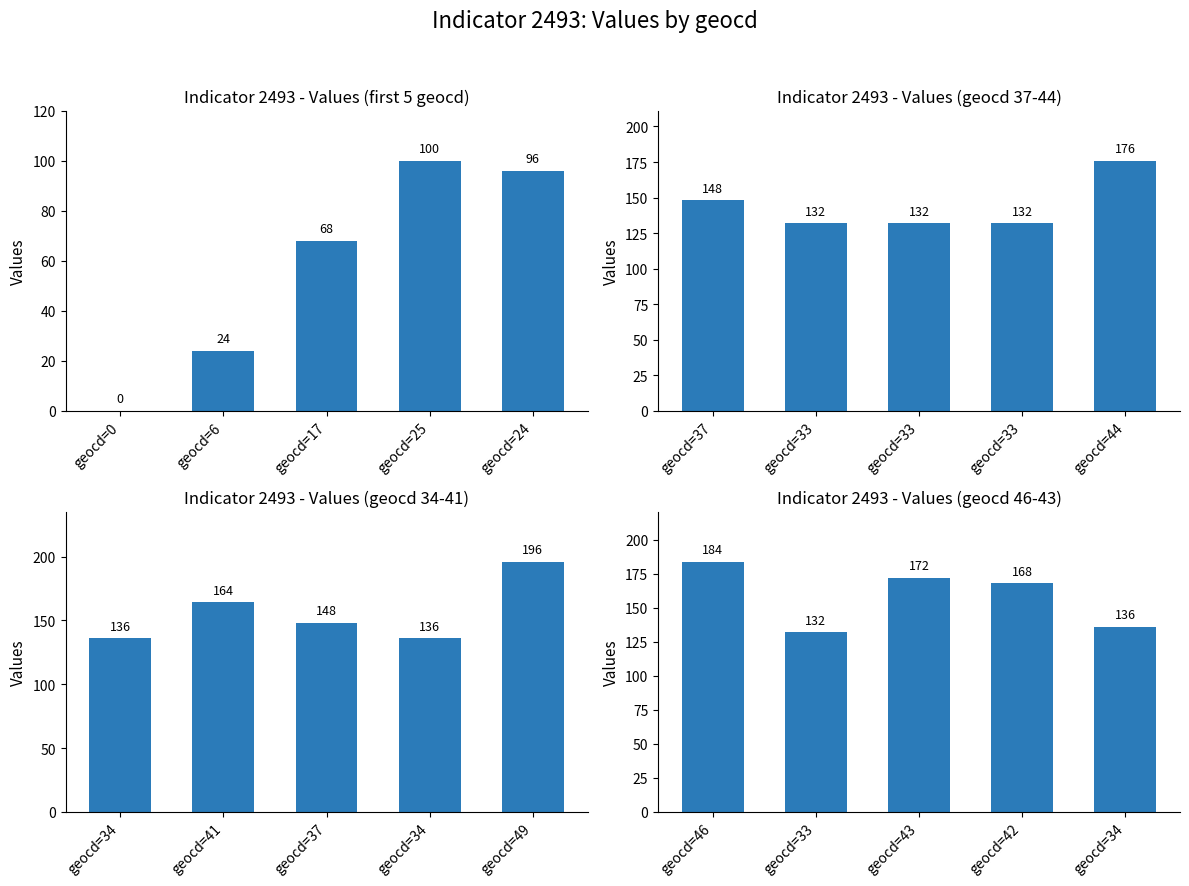

How many values in the Indicator 2493 - Values (first 5 geocd) series are below 68?

2